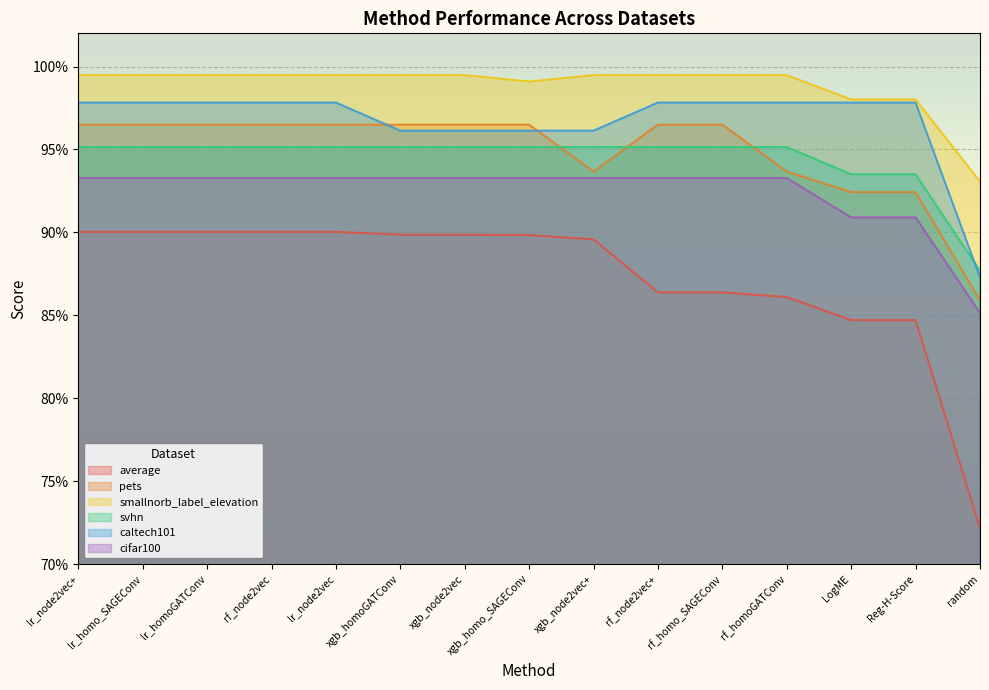

Between lr_homoGATConv and random, which series saw the biggest shift?

average